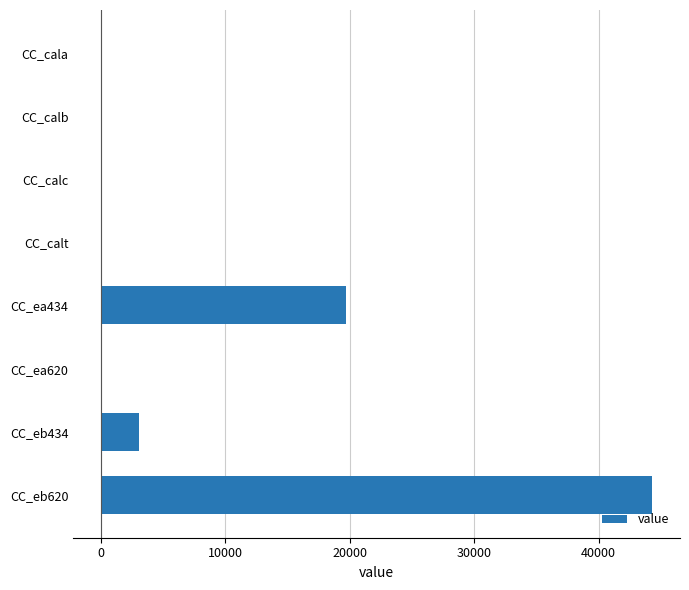

Is it true that the value at CC_eb620 is 70085.3?

False